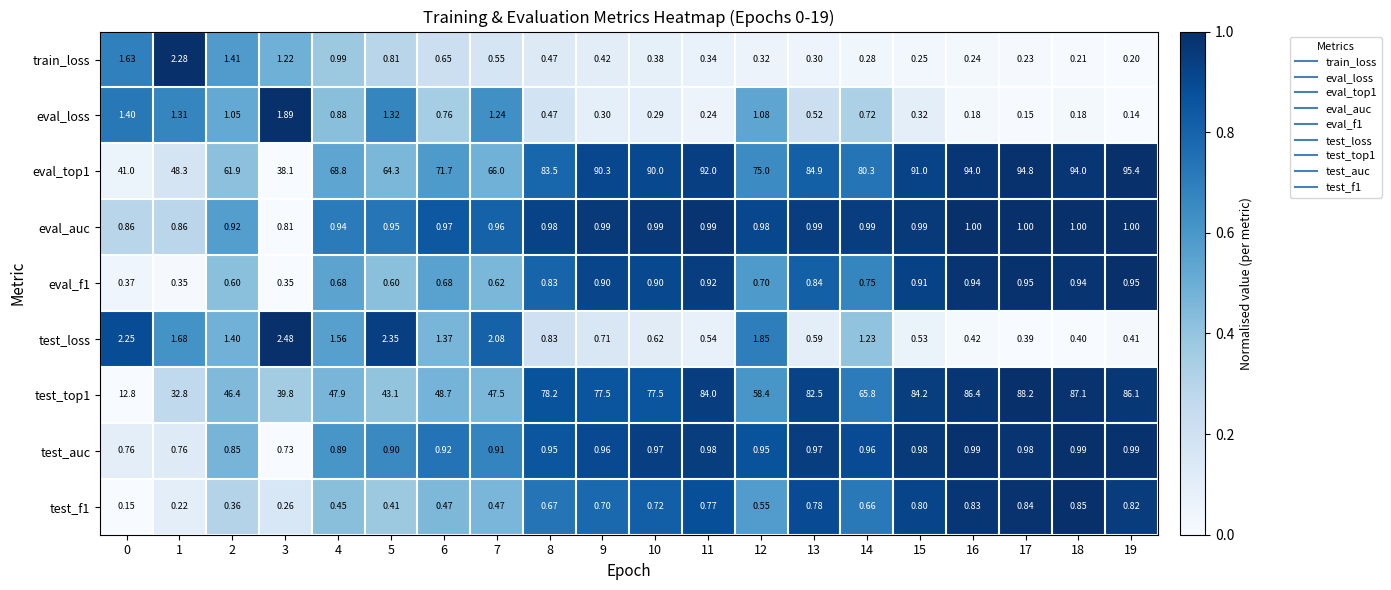

At how many categories does at least one series exceed 0?

20